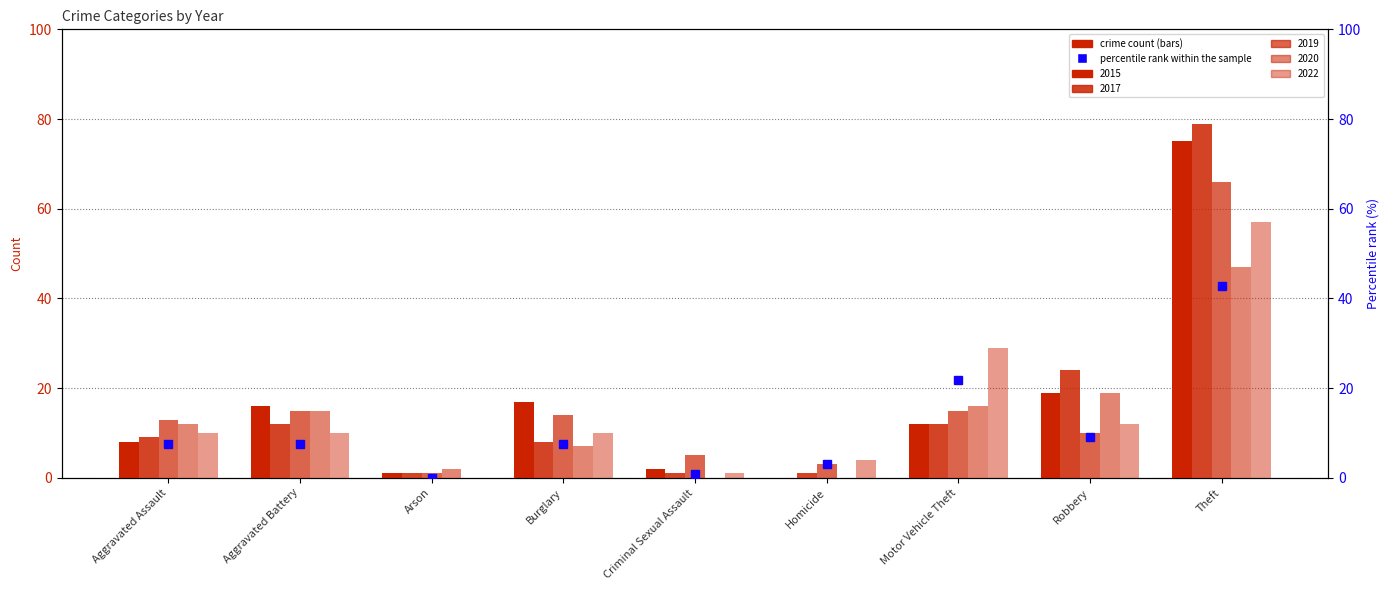

What position from the right is Robbery?

2